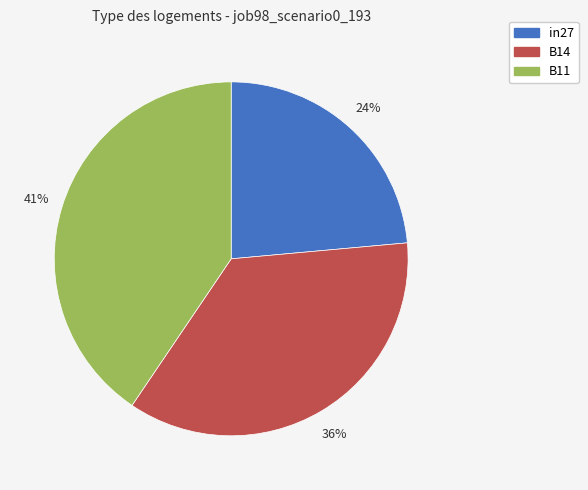

What is the largest slice in the pie chart?

B11